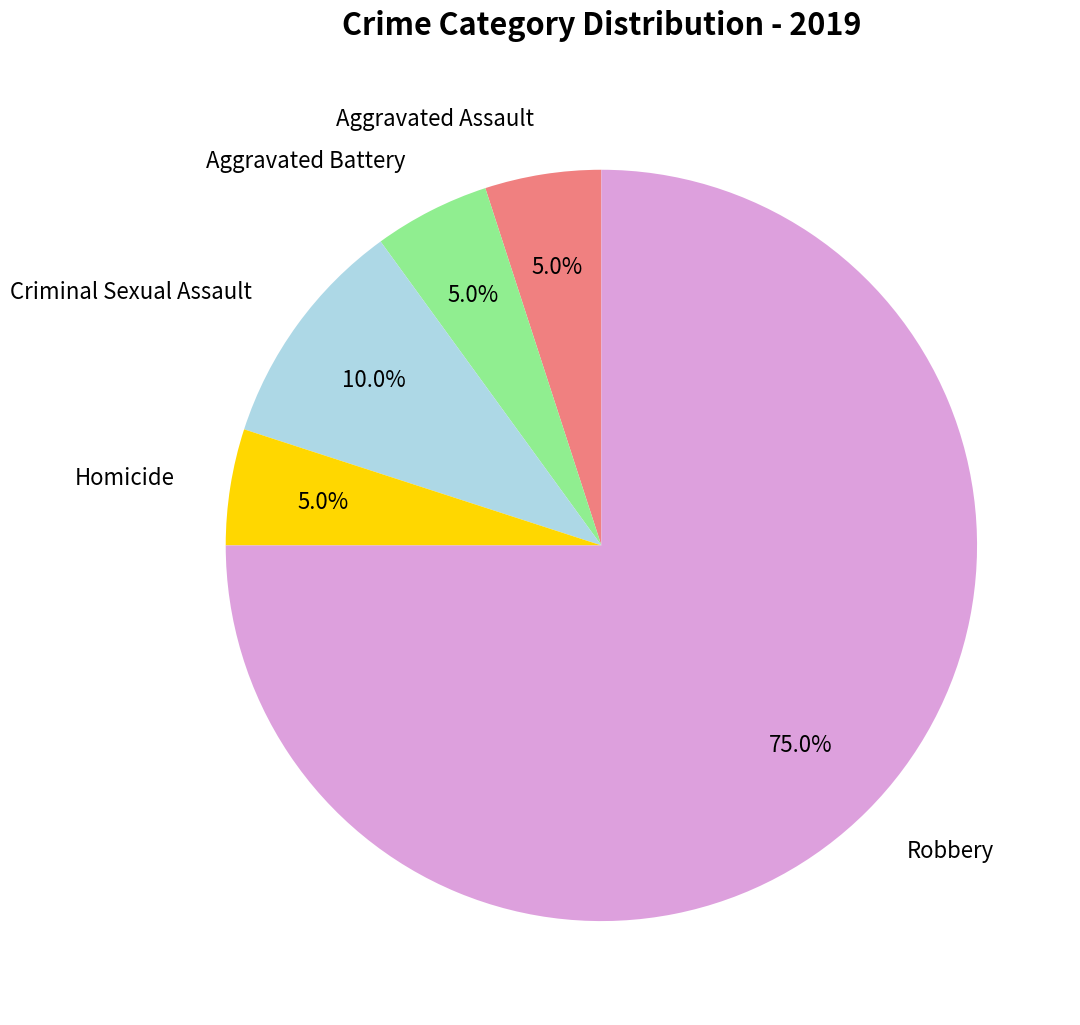

True or false: Aggravated Battery accounts for 5% of the total.

True